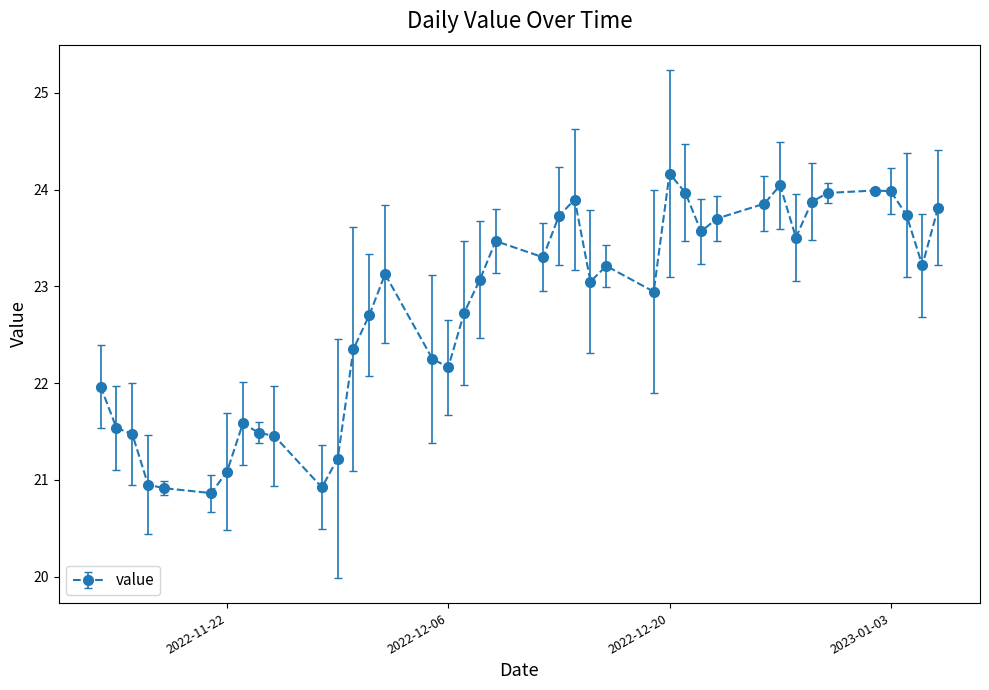

What is the average value?

22.8